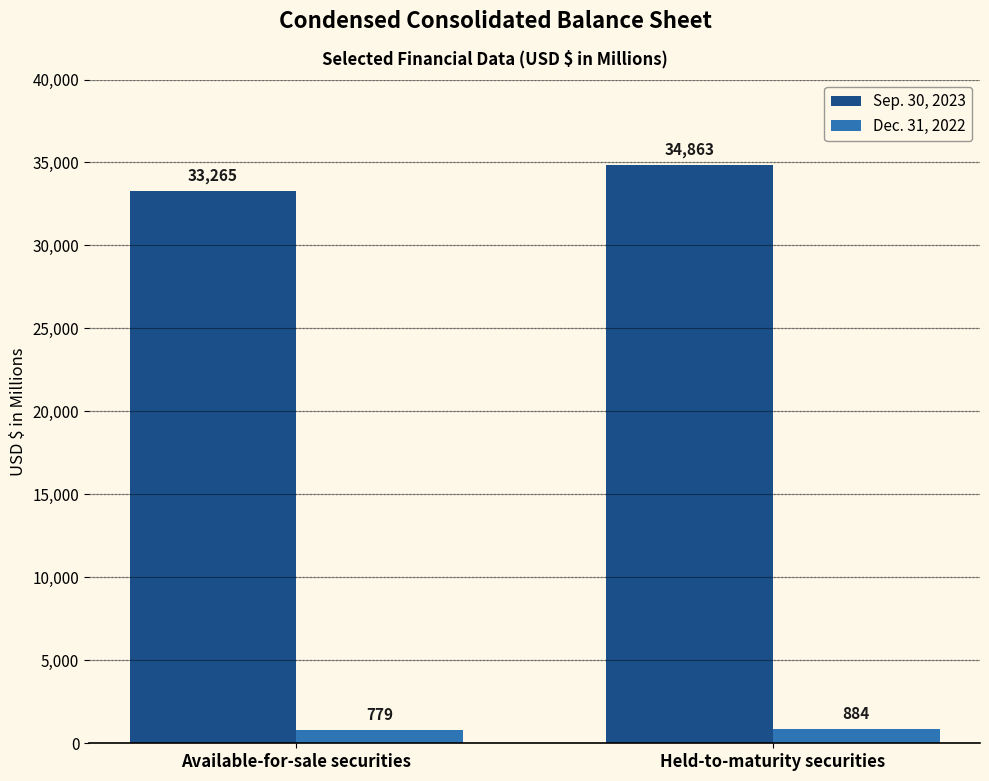

What is the sum of all Dec. 31, 2022 values?

1663